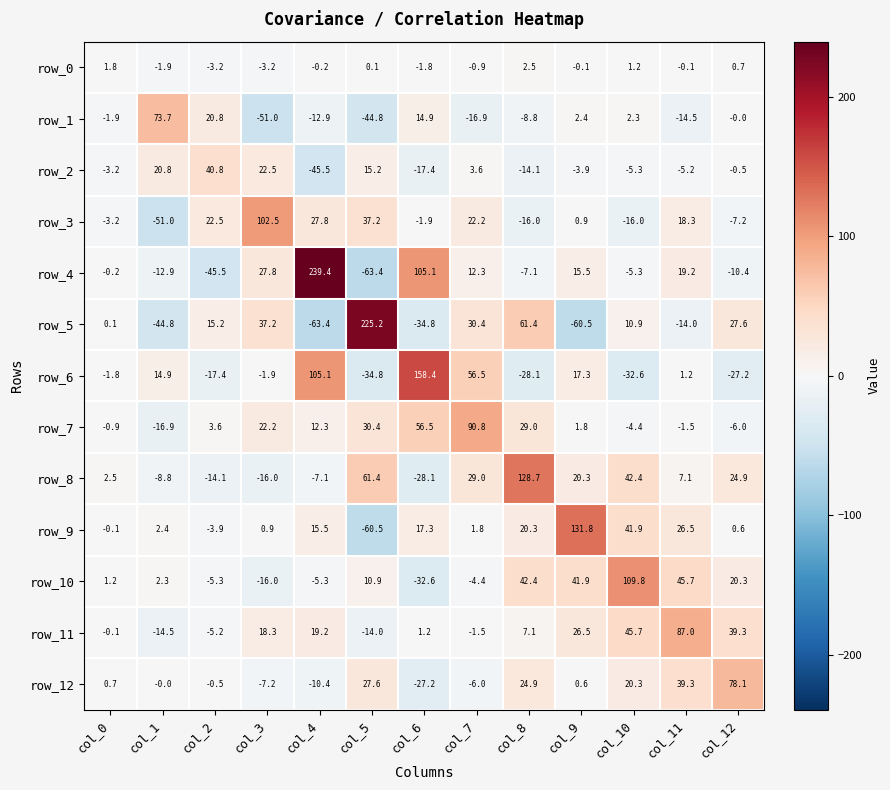

Where does the row_4 series first go above 0?

col_3